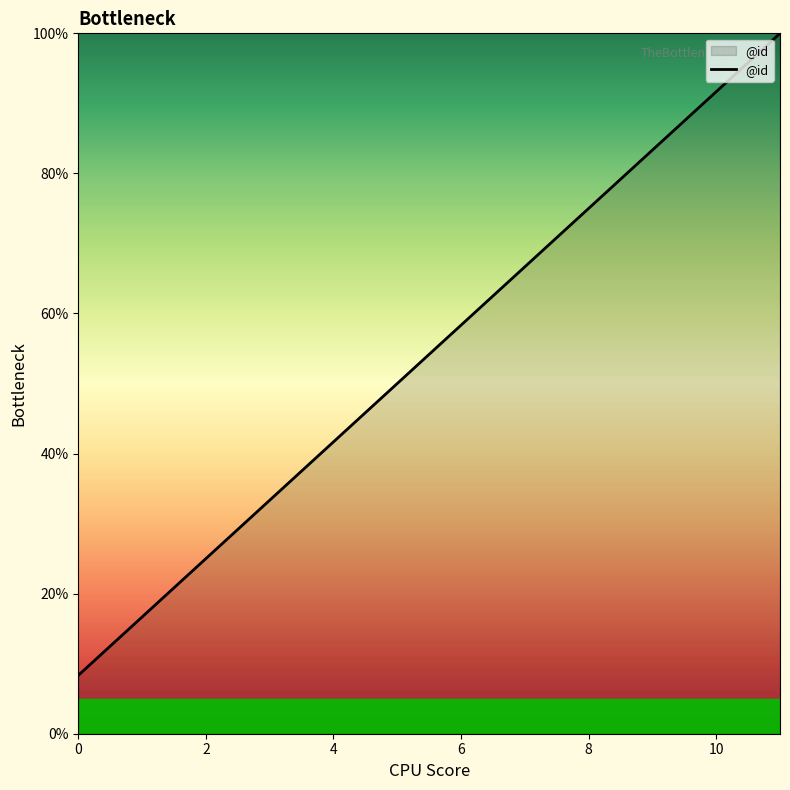

What is the greatest value displayed?

100.0